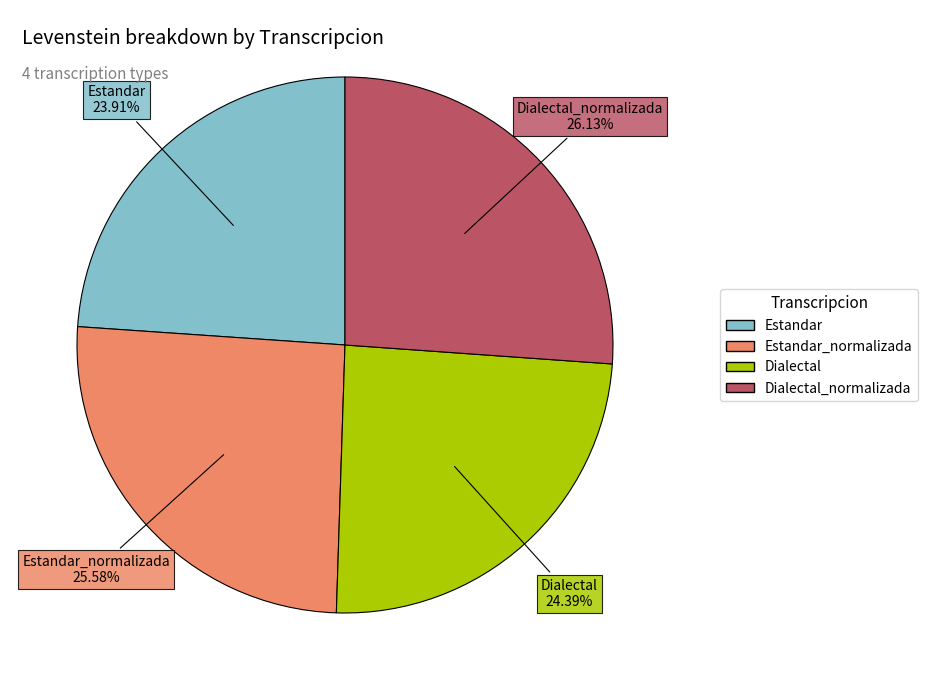

Is there any slice that represents more than half of the pie?

No